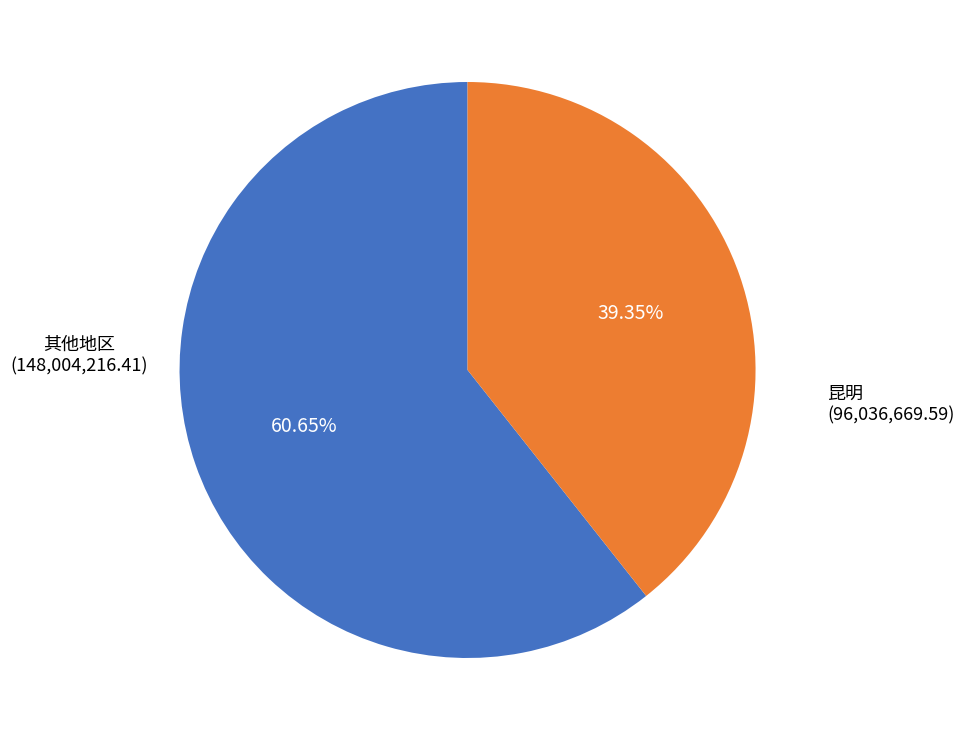

Does any single category account for the majority?

Yes